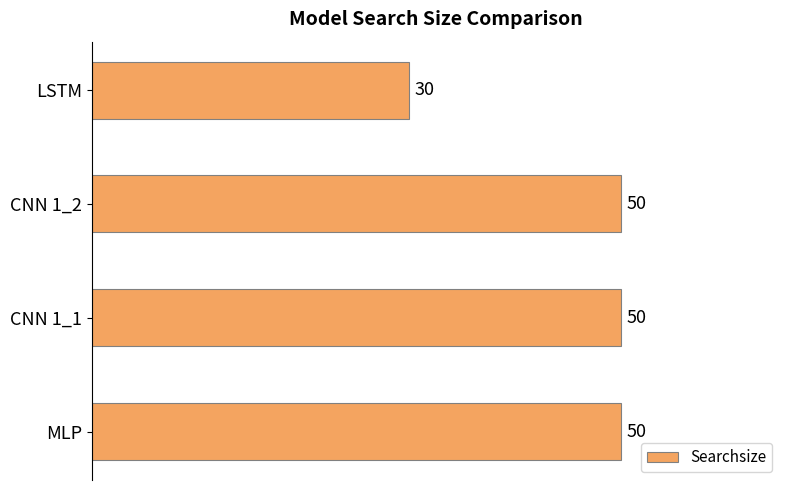

What is the difference between the maximum and minimum values?

20